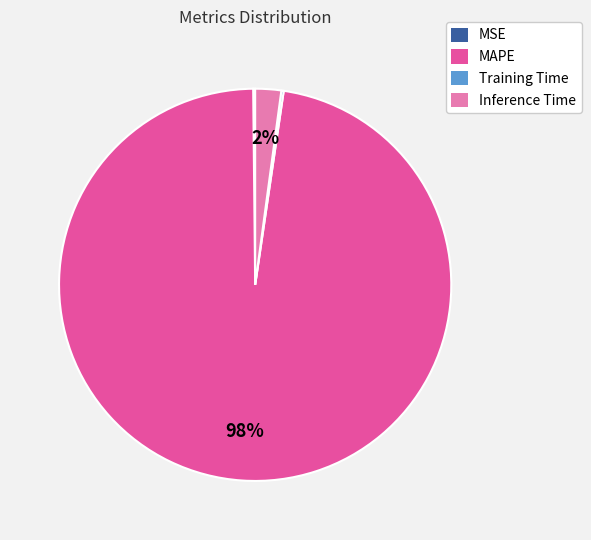

Do MAPE and Inference Time together represent more than half of the pie?

Yes